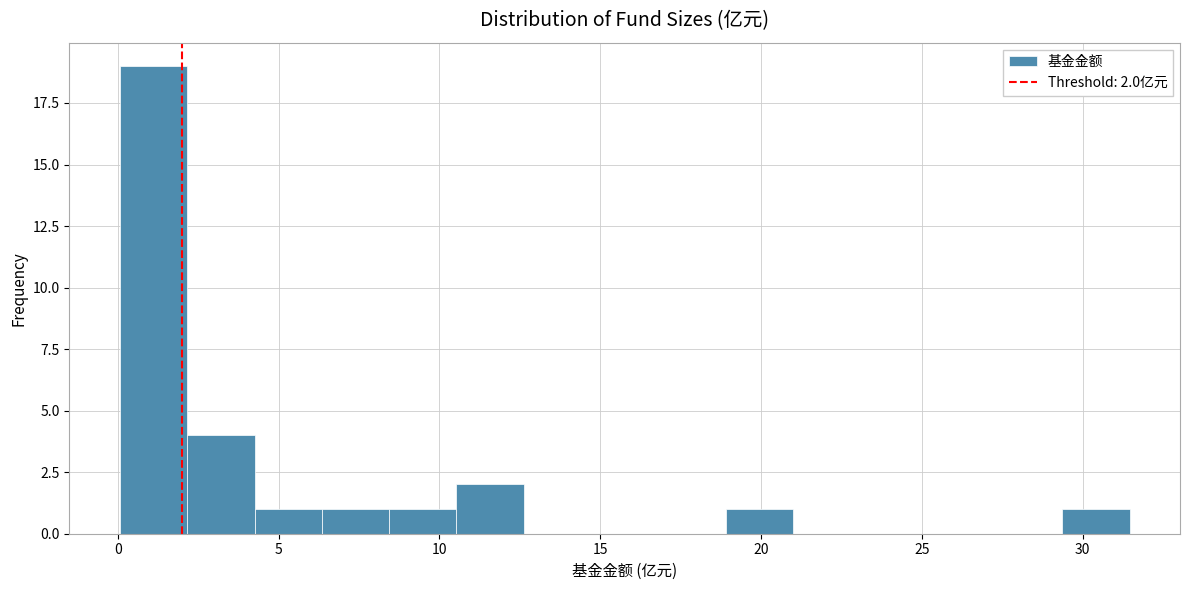

Which range on the x-axis has the tallest bar?

0.0 to 2.0